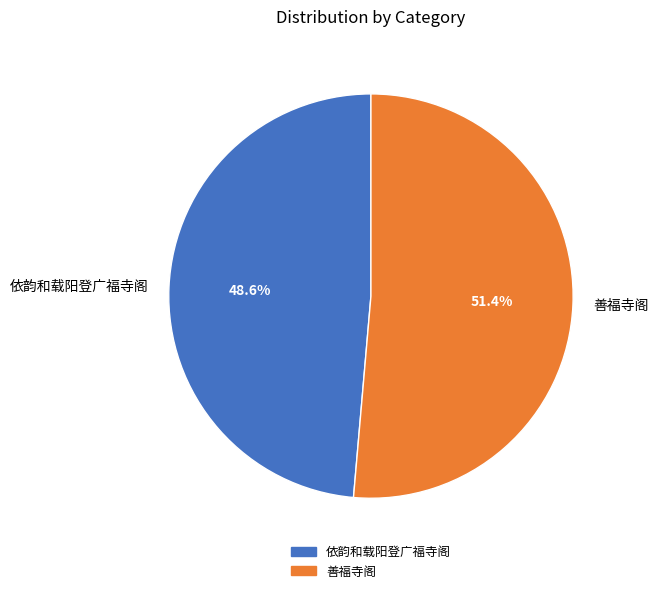

To the nearest percent, what percentage of the pie is 依韵和载阳登广福寺阁?

49%